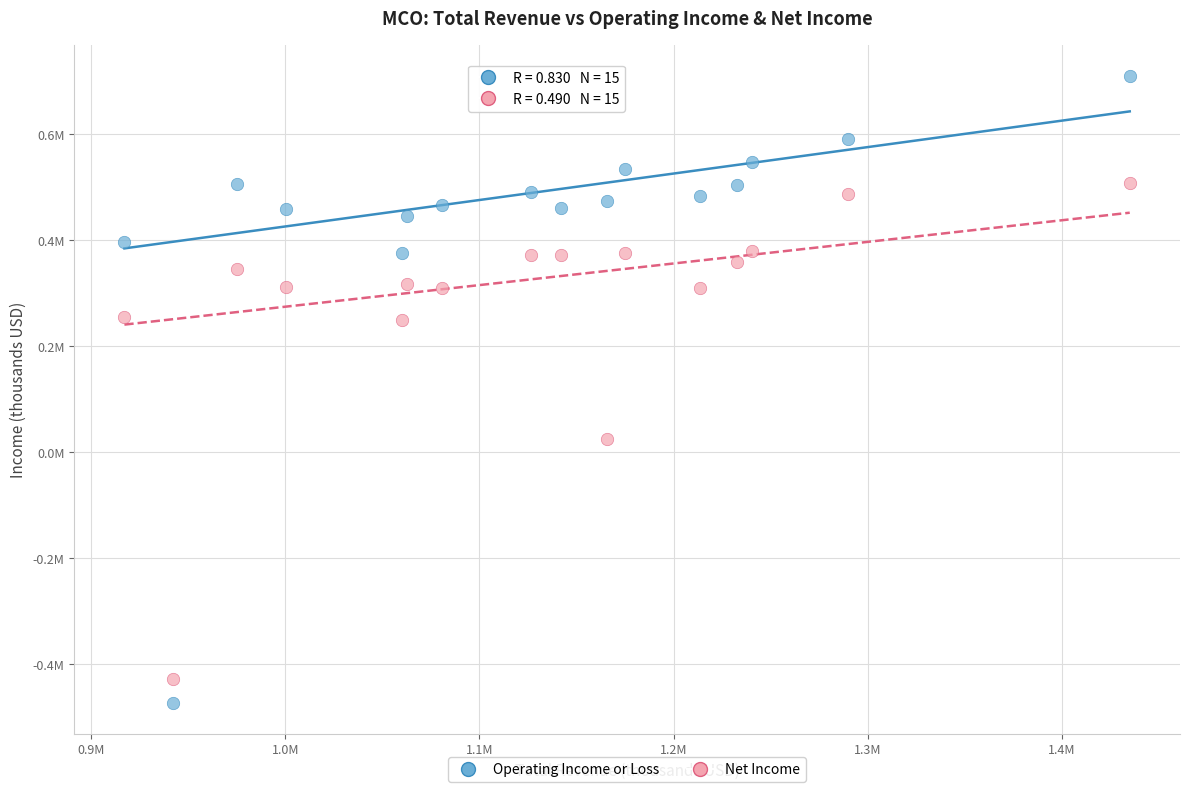

What are all the series names shown in the legend?

Operating Income or Loss, Net Income